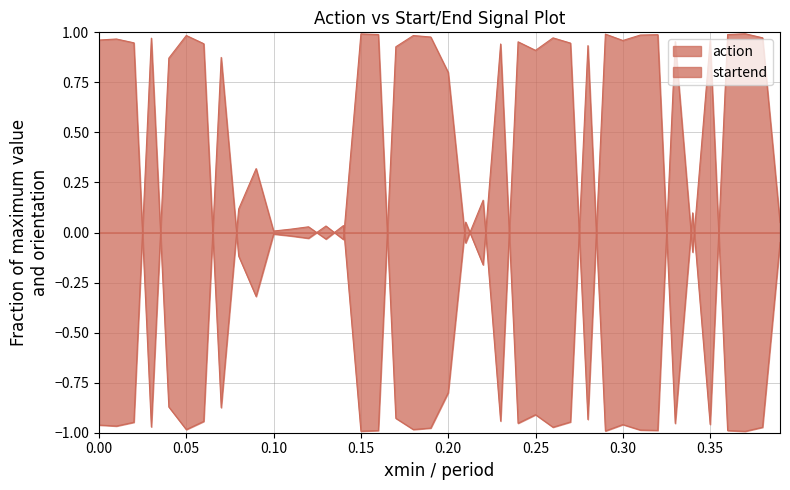

The value of action at 5 is 1.3. True or false?

False